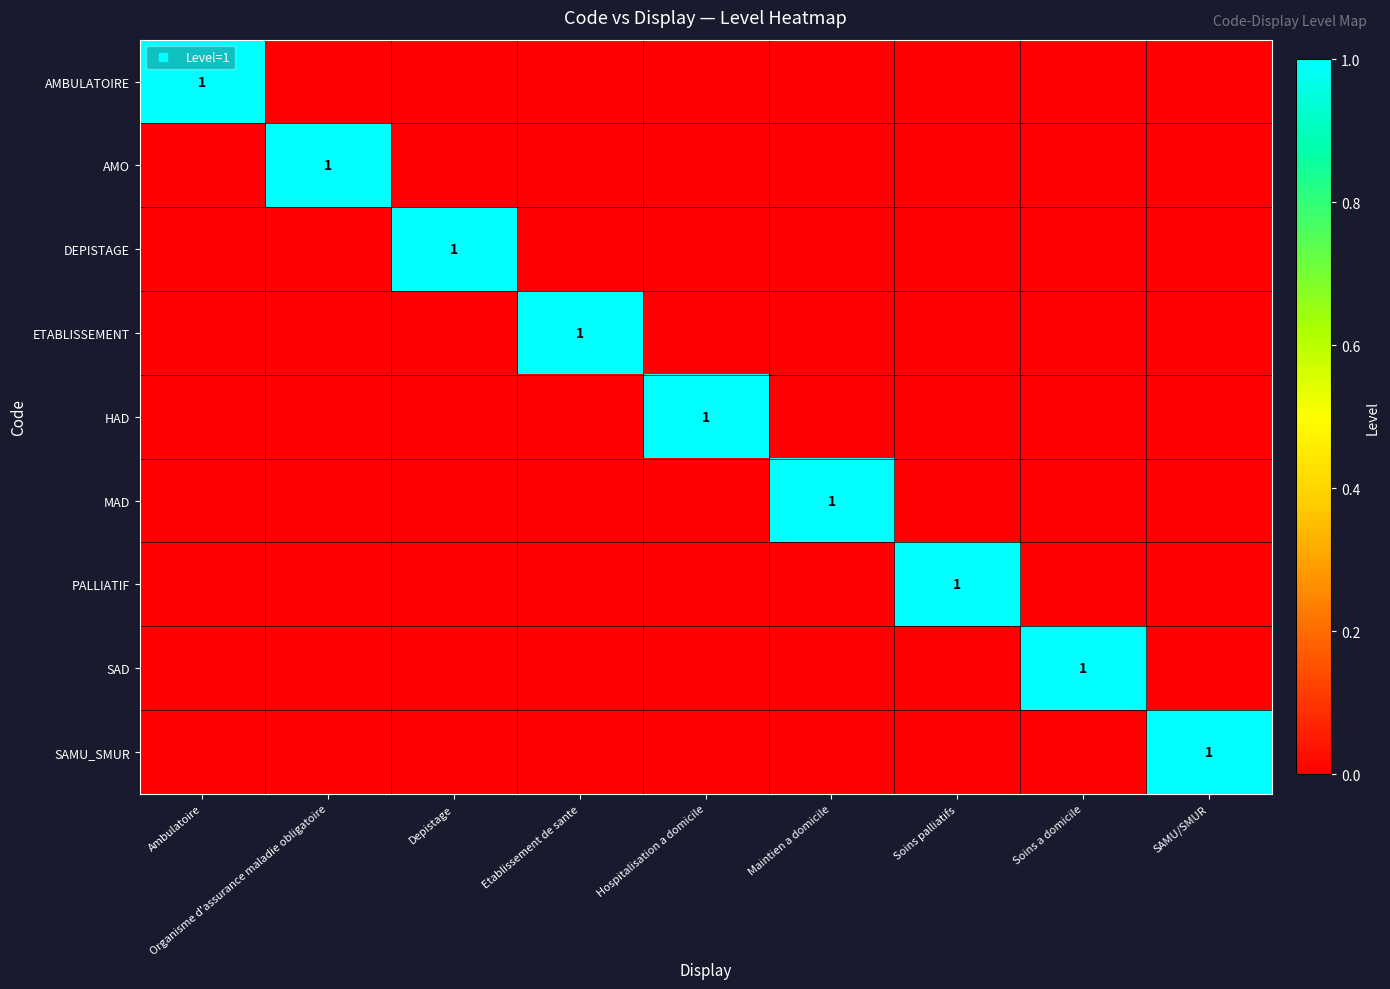

Rank the series at Ambulatoire from lowest to highest value.

AMO, DEPISTAGE, ETABLISSEMENT, HAD, MAD, PALLIATIF, SAD, SAMU_SMUR, AMBULATOIRE